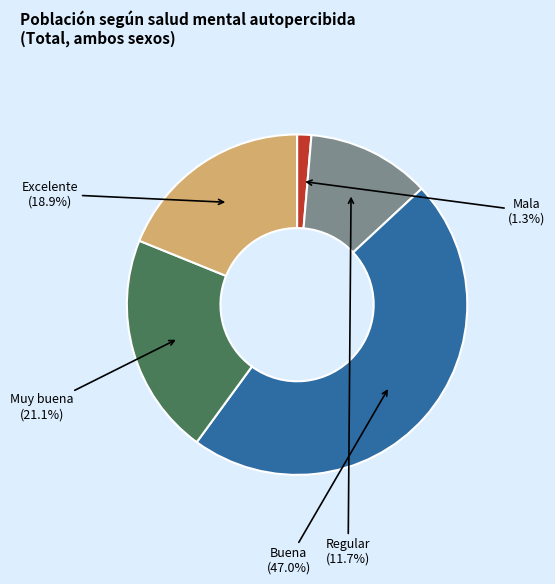

The Muy buena slice represents 21% of the pie. True or false?

True